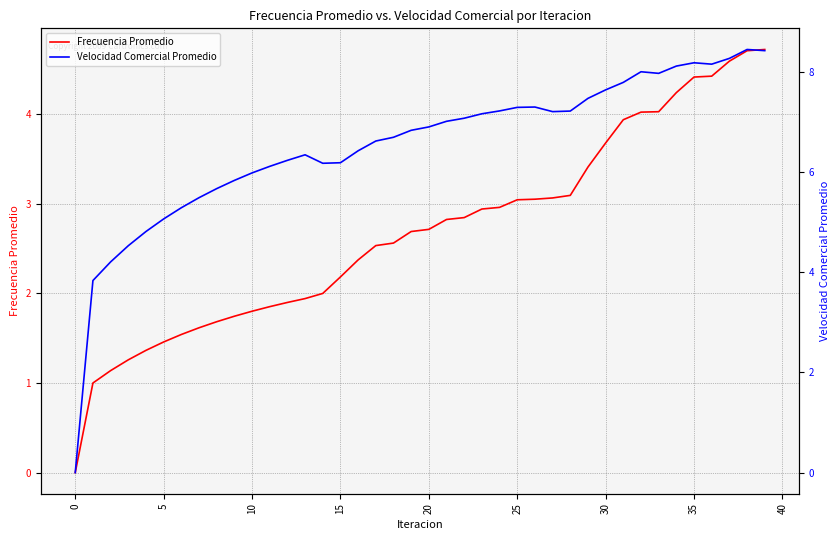

Which series has the largest total across all categories?

Velocidad Comercial Promedio